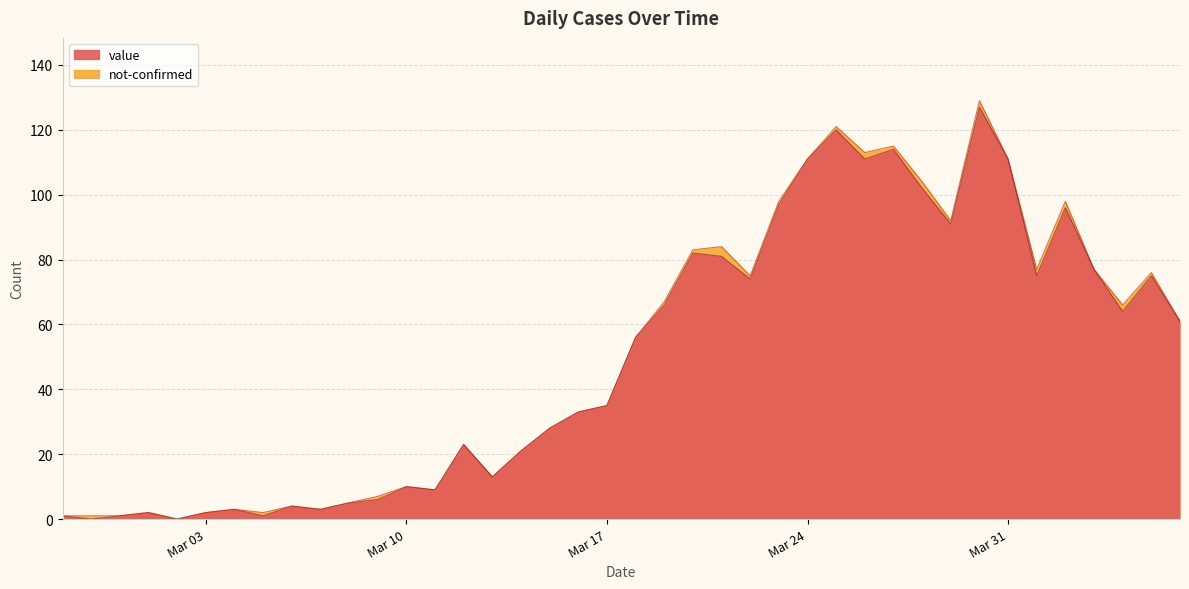

How many values exceed 56?

19